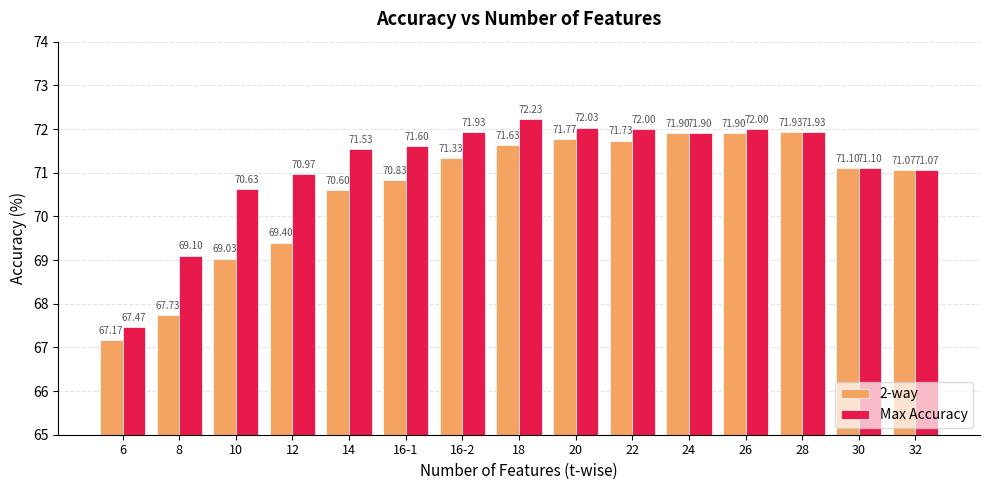

The Max Accuracy series shows 44.2 at 28. True or false?

False